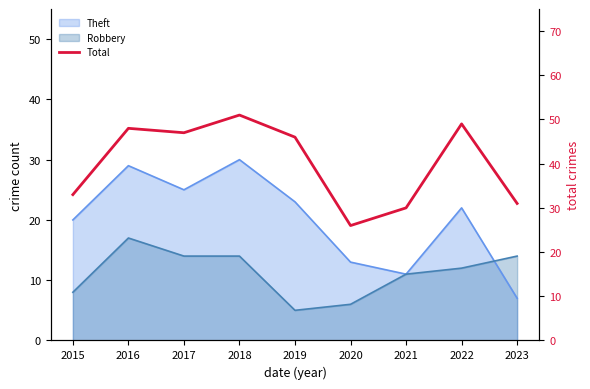

List the labels in order of value, smallest first.

2020, 2021, 2023, 2015, 2019, 2017, 2016, 2022, 2018